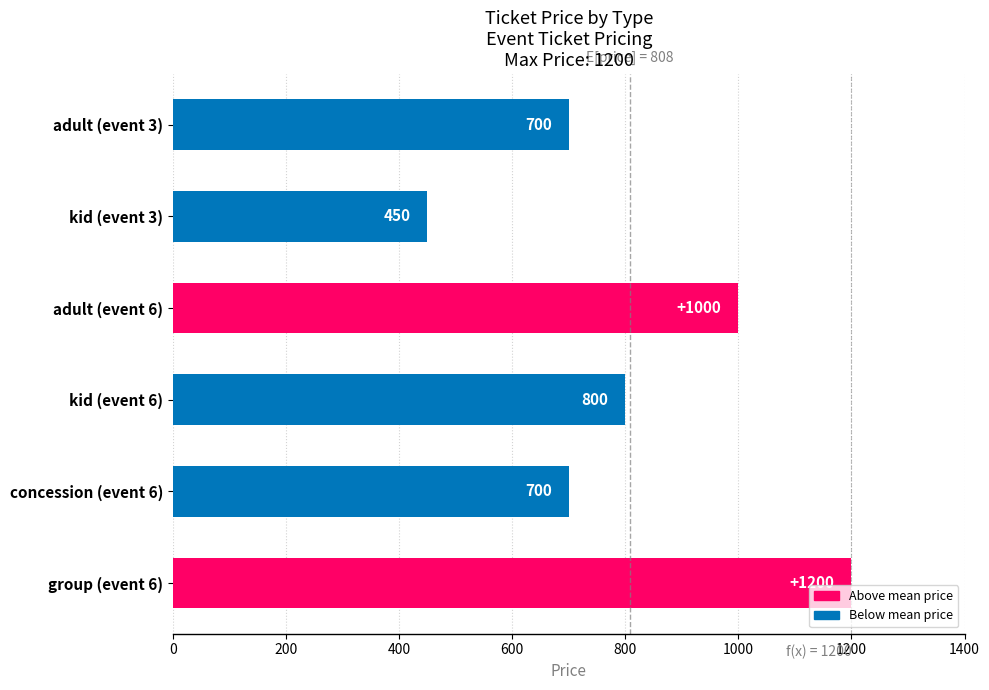

Reading top to bottom, transcribe all the data shown in this chart.

700	450	1000	800	700	1200